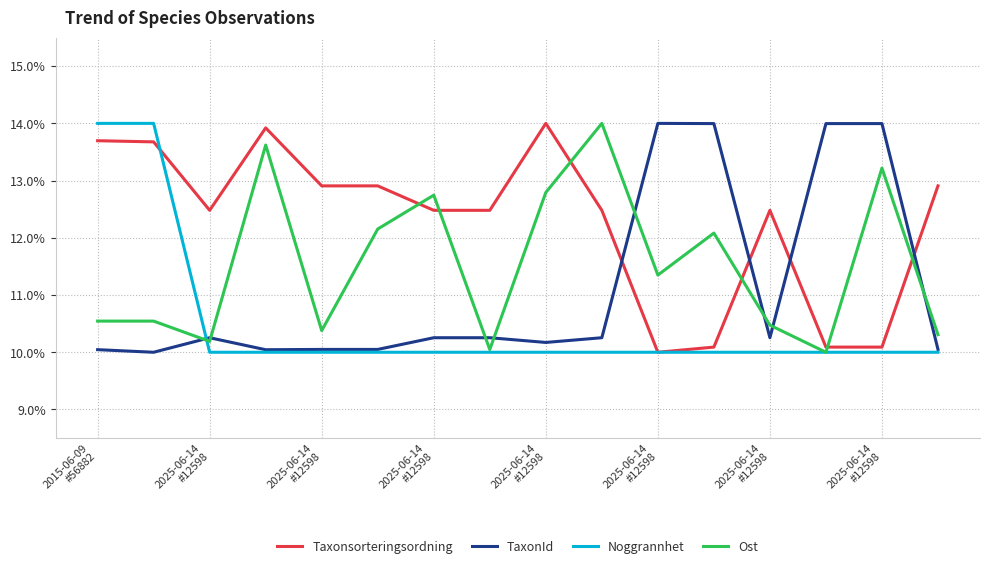

What is the greatest value displayed?

14.0